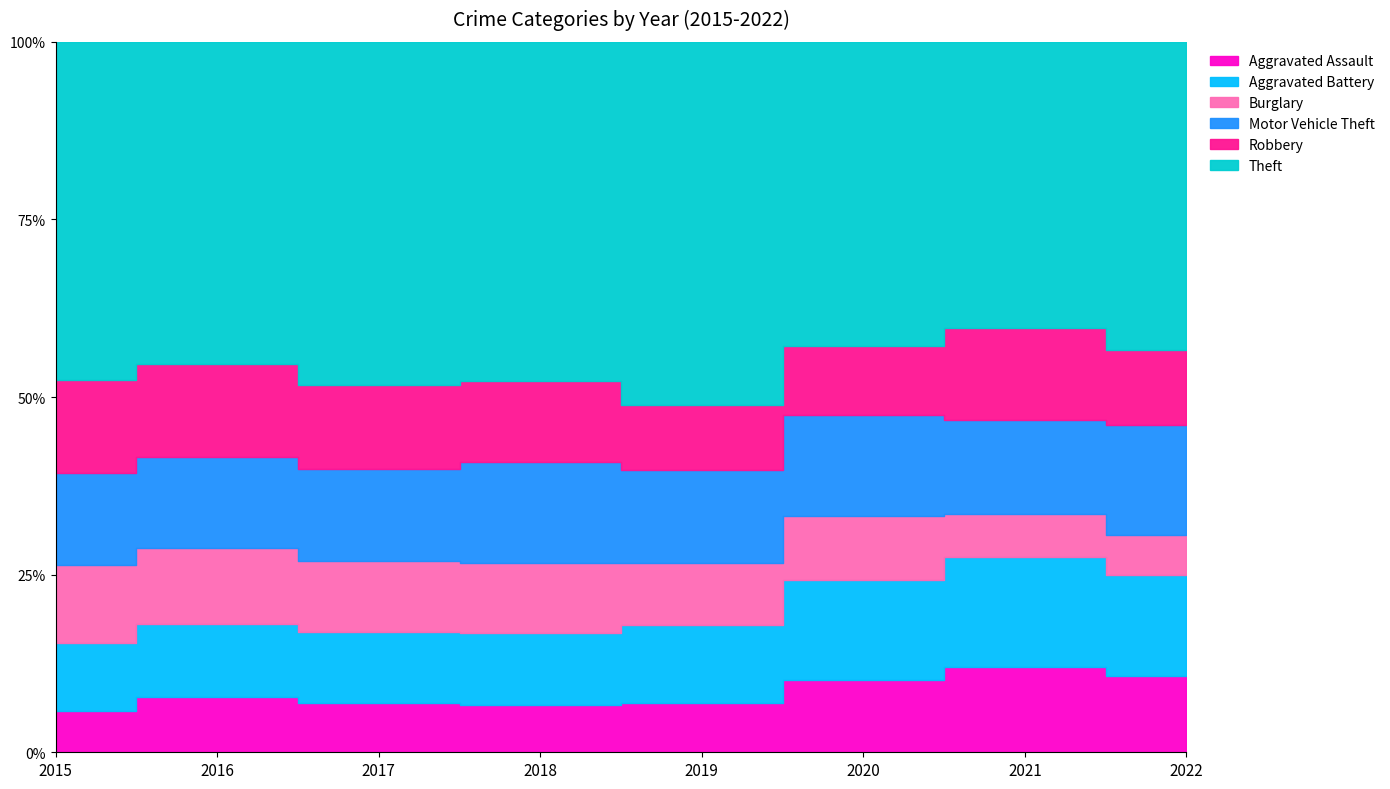

How many lines are shown in the chart?

6